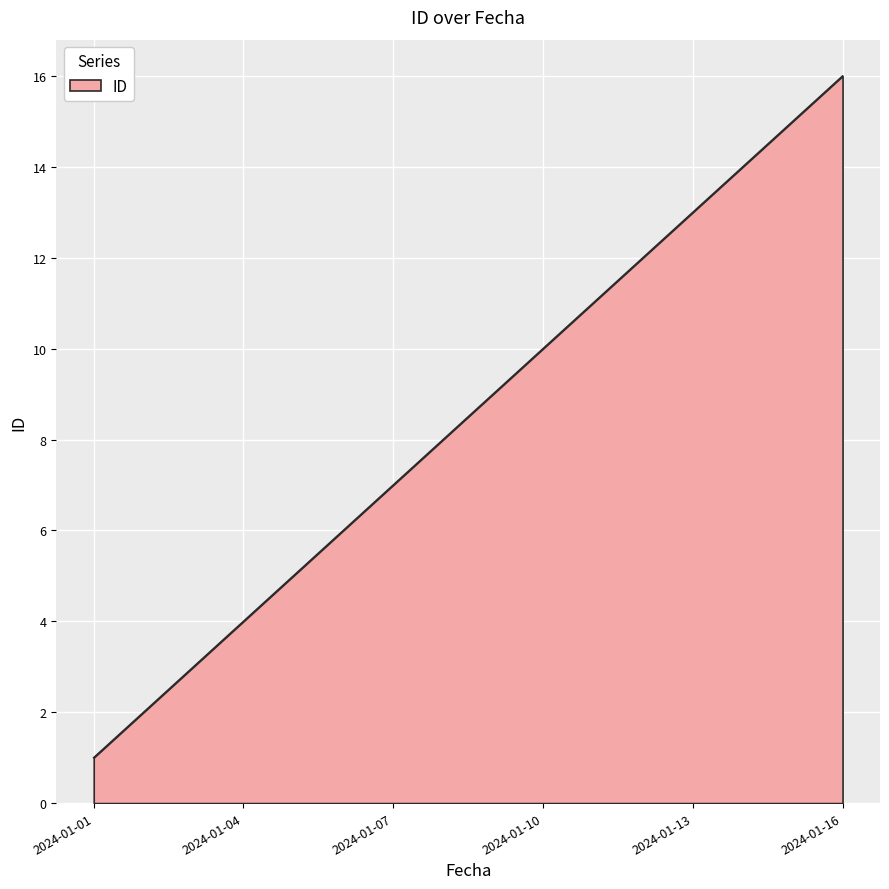

What is the greatest value displayed?

16